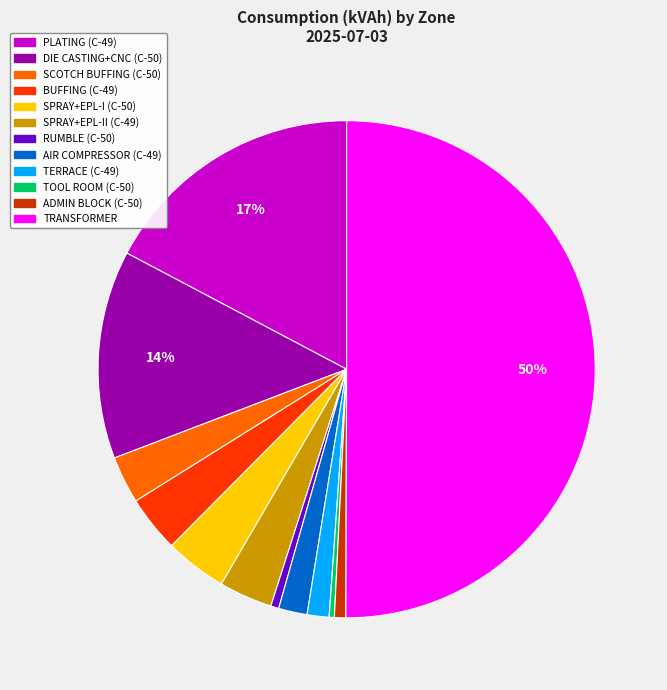

To the nearest percent, what is the difference between the largest and smallest slice percentages?

50%